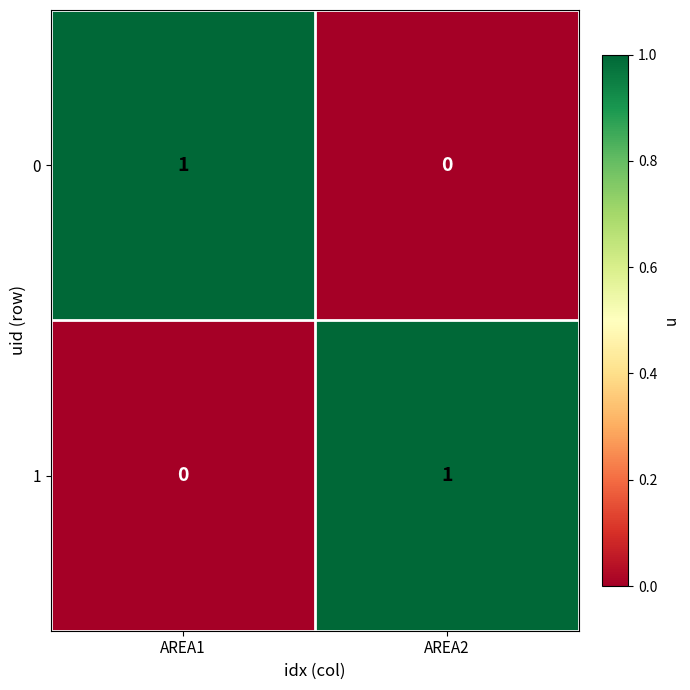

At which label does 0 reach its minimum?

AREA2